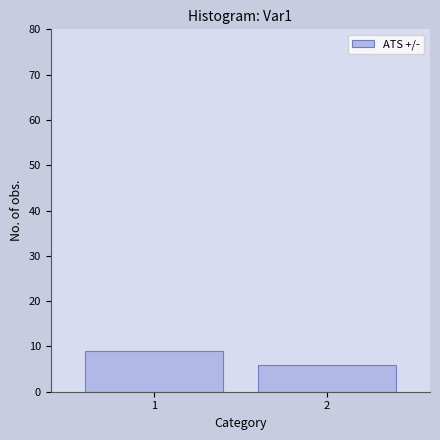

Read the value at 2.

6